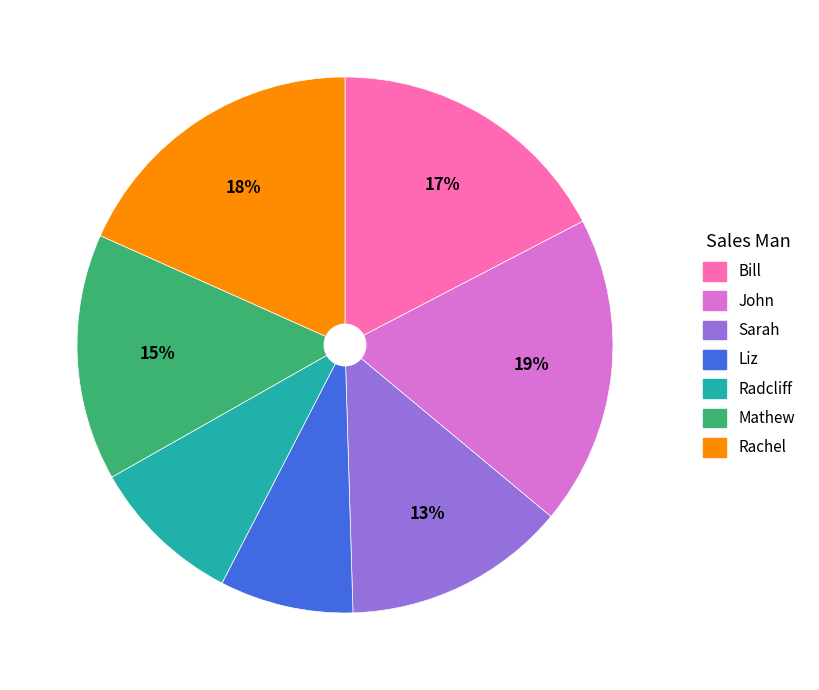

Does Liz represent more than half of the total?

No